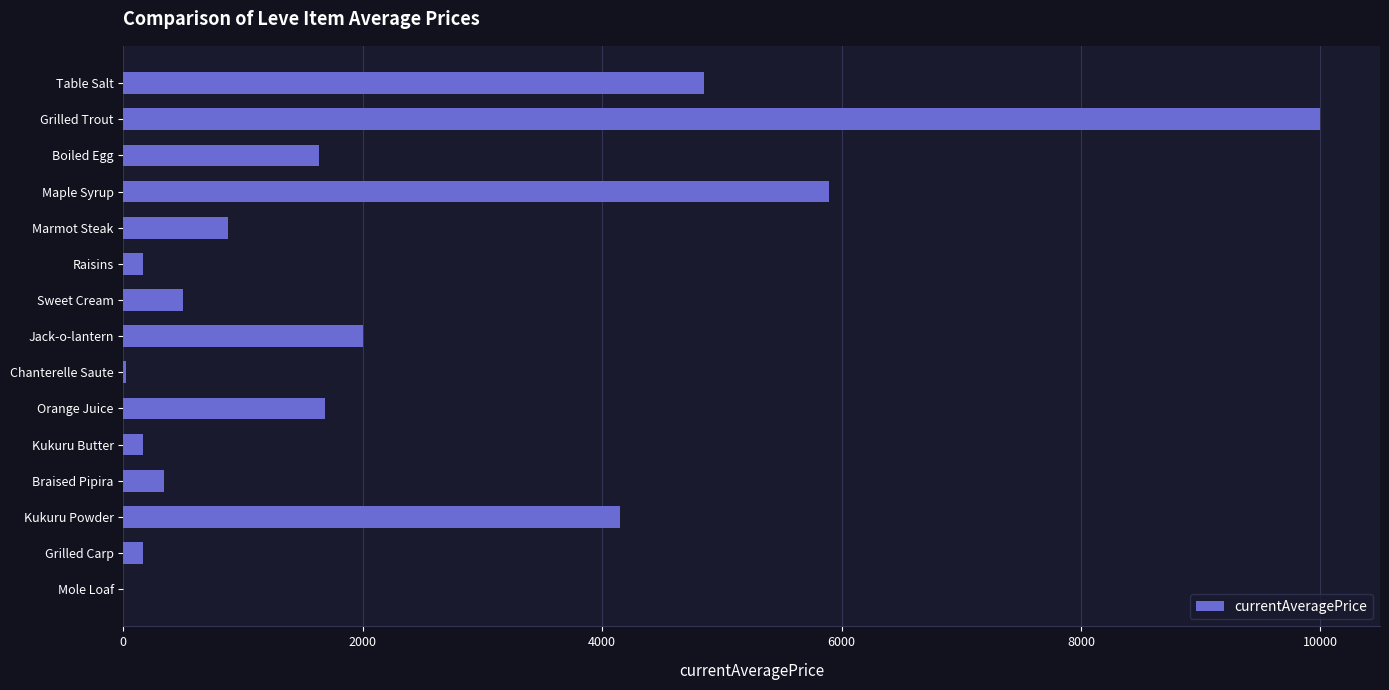

What is the sum of the values at Kukuru Powder and Table Salt?

8995.8